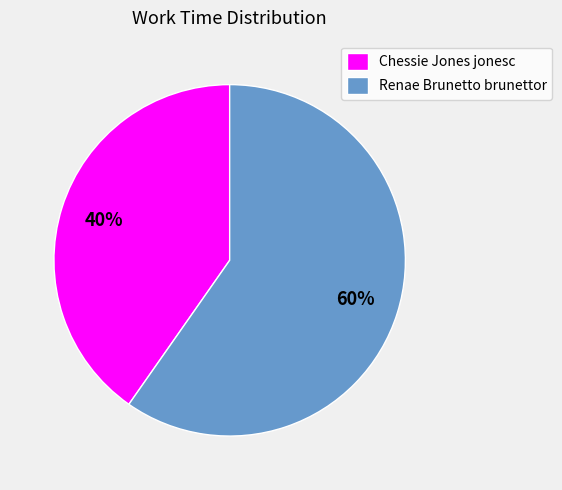

Is there any slice that represents more than half of the pie?

Yes